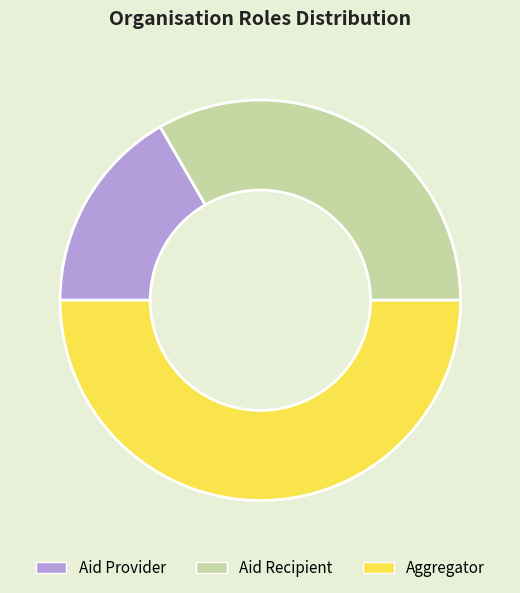

Does Aid Provider represent more than half of the total?

No